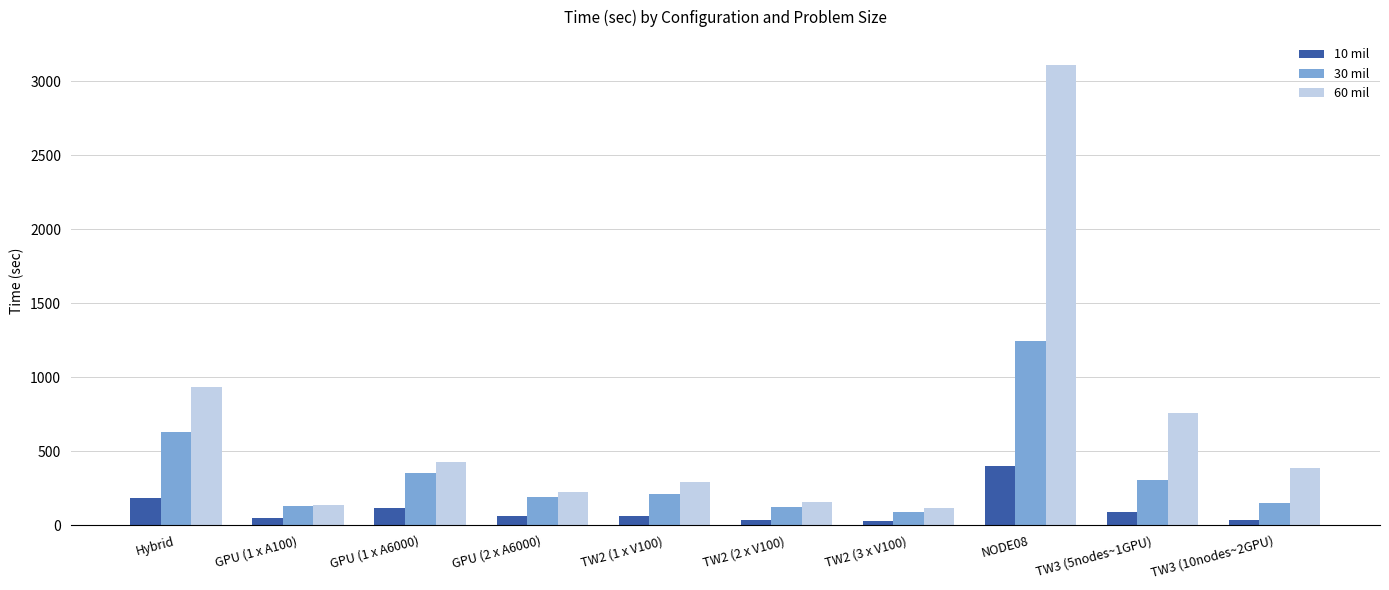

The 10 mil series shows 294.0 at Hybrid. True or false?

False